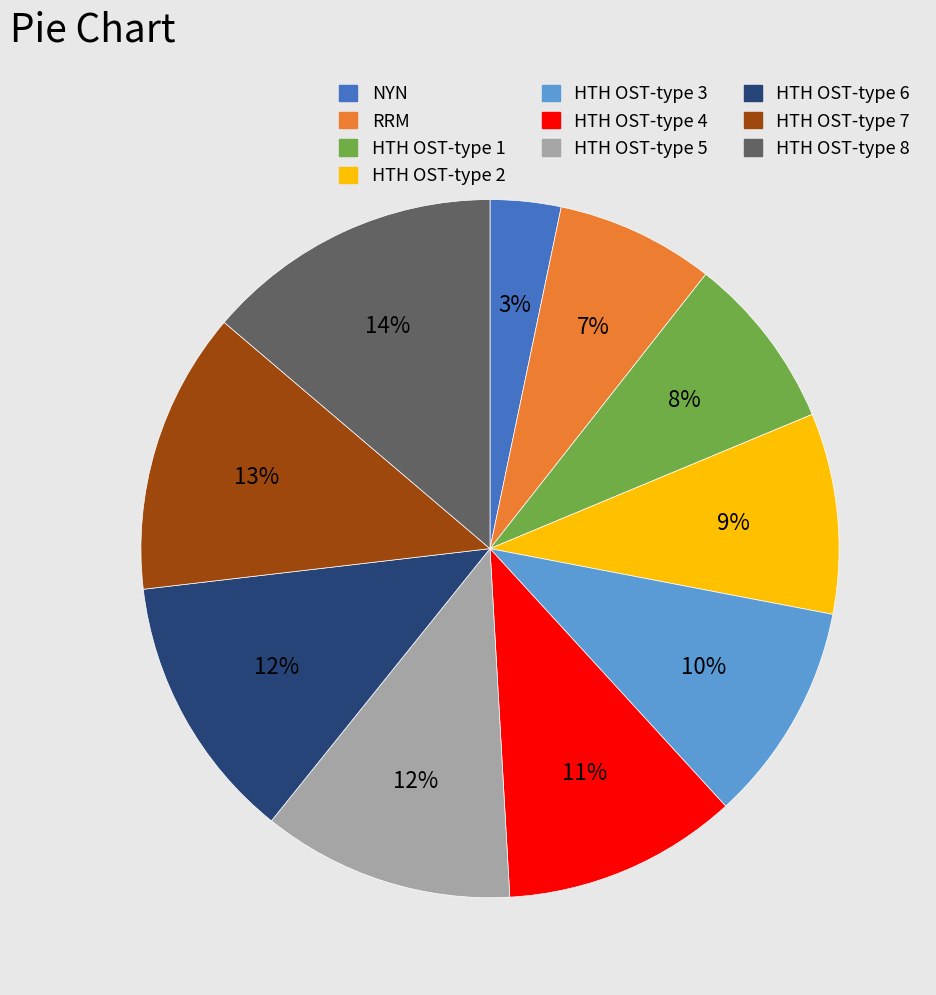

Is the sum of HTH OST-type 8 and HTH OST-type 6 greater than half?

No